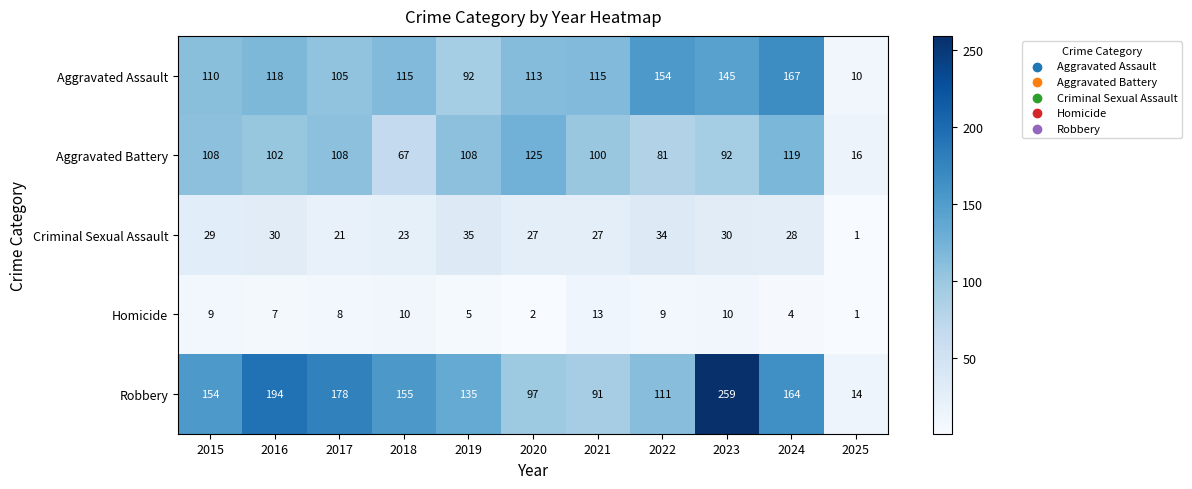

True or false: Aggravated Assault has a value of 237 at 2024.

False